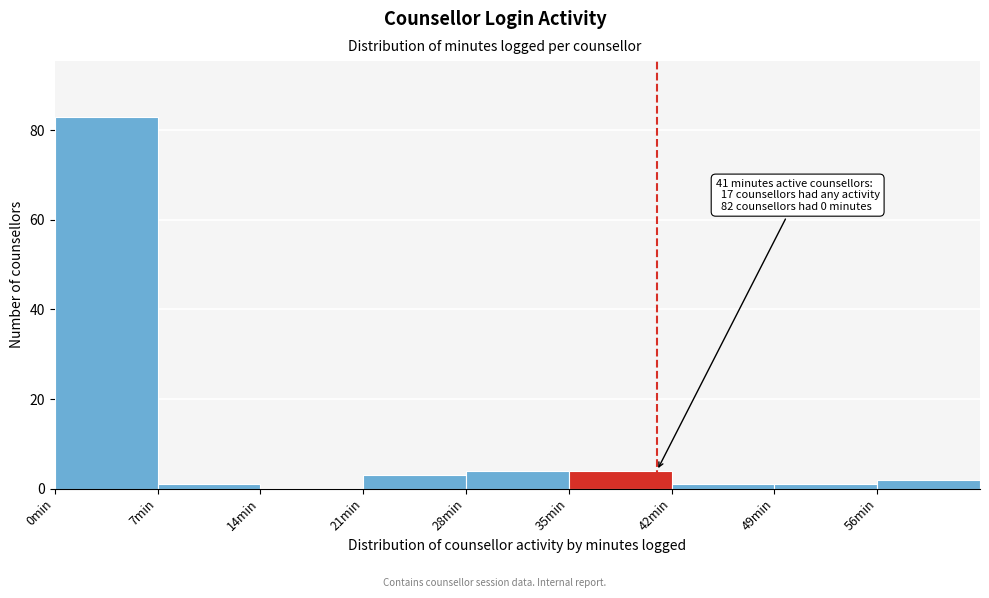

Which range on the x-axis has the tallest bar?

0 to 7